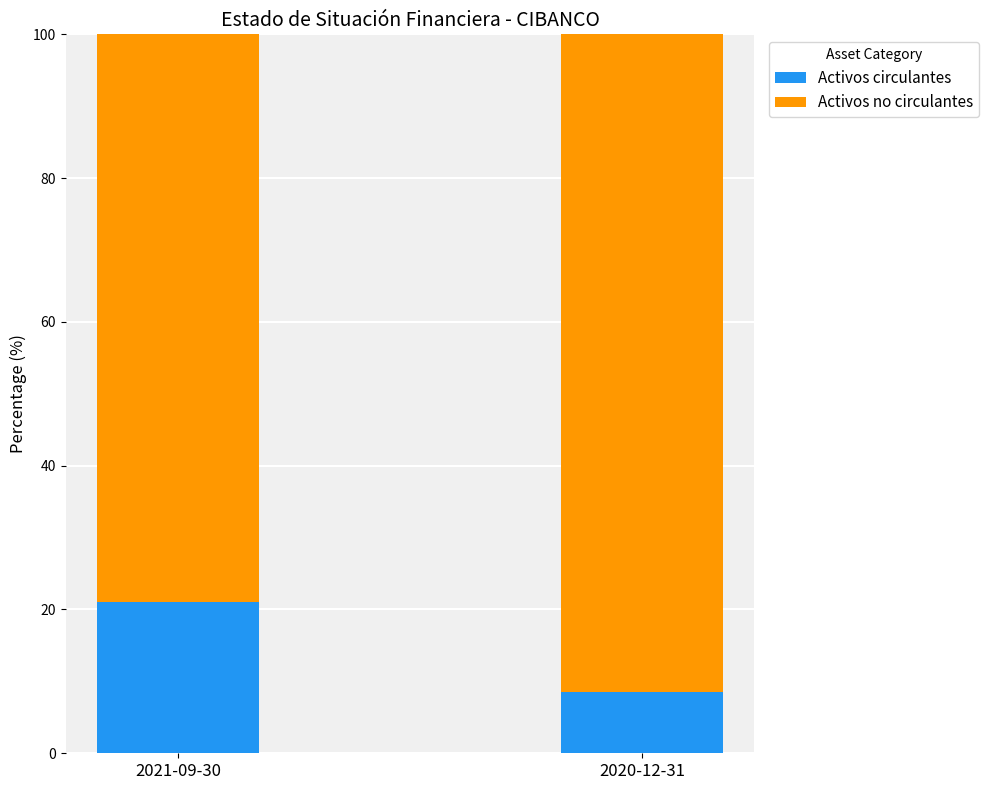

True or false: Activos circulantes has a value of 15.1 at 2020-12-31.

False